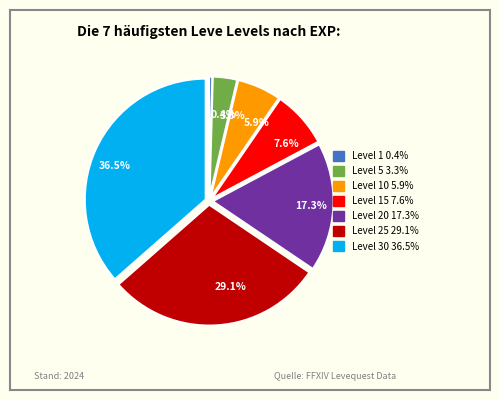

Does any single category account for the majority?

No